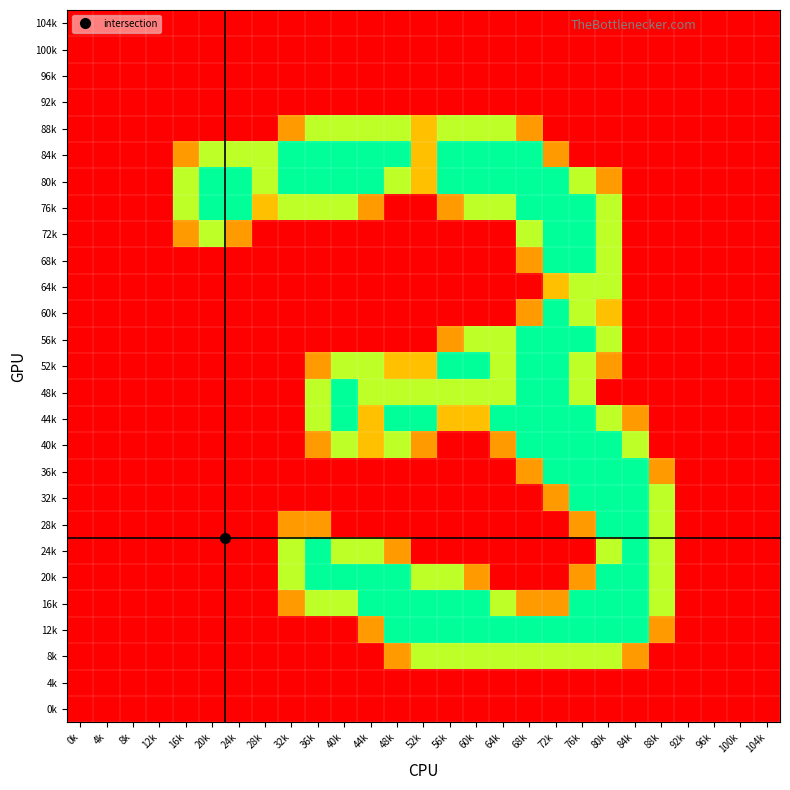

At how many categories does at least one series exceed 0?

19